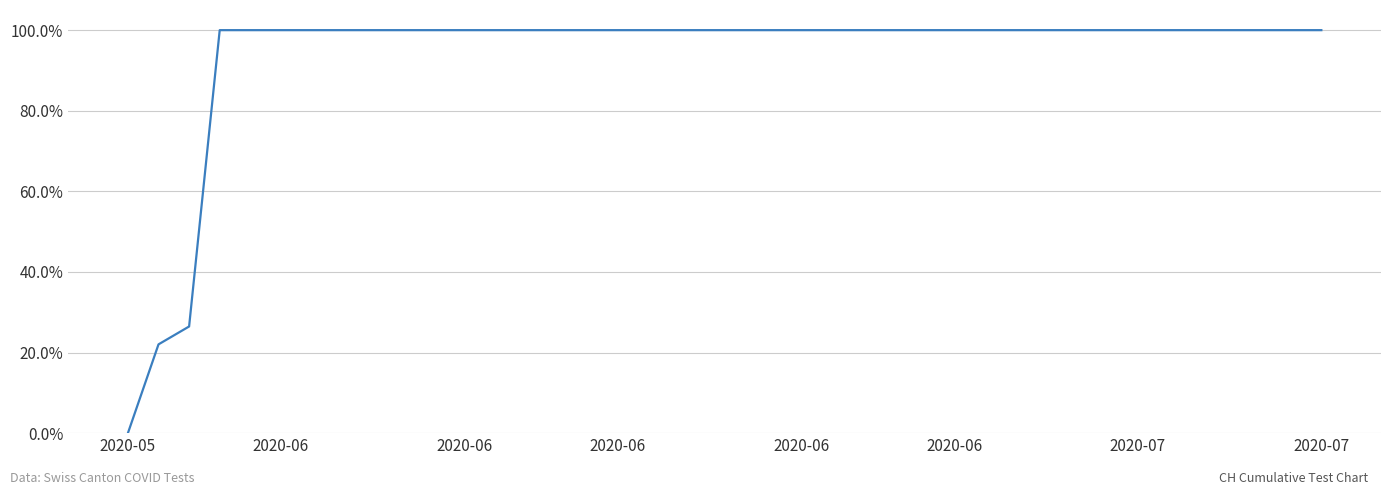

Does the chart have visible grid lines?

Yes